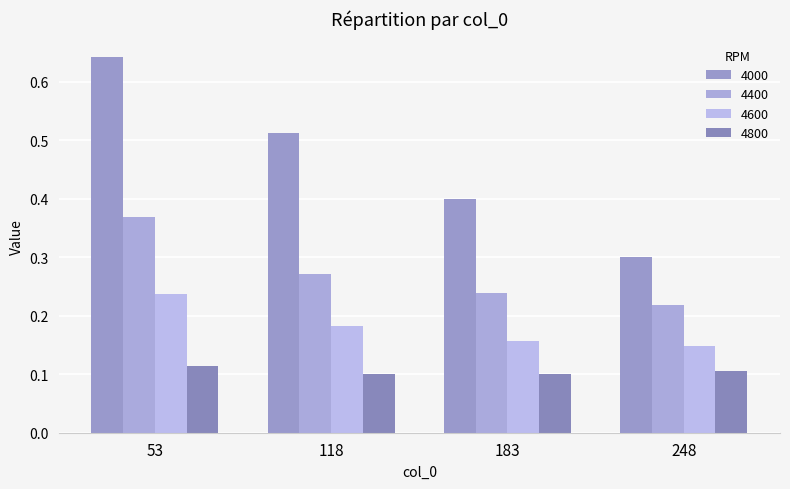

Rank the categories by 4800 value from lowest to highest.

183, 118, 248, 53